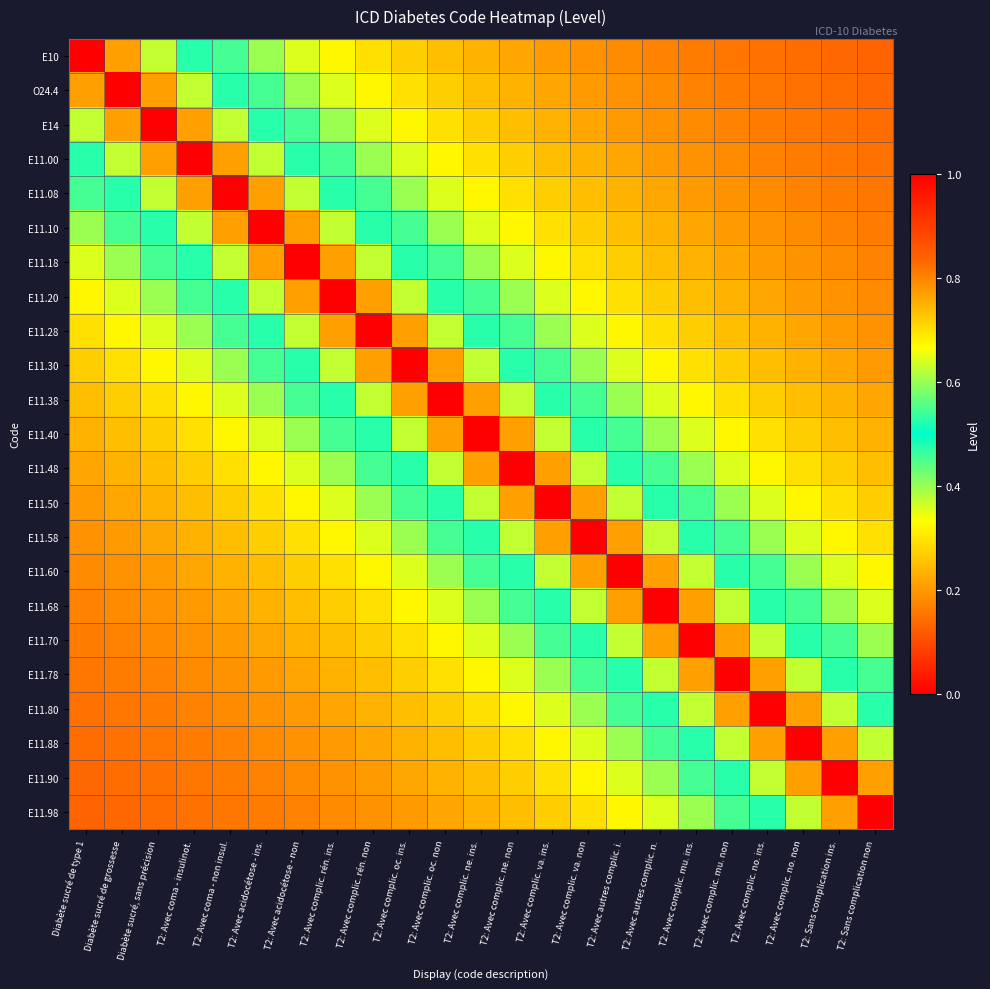

At which category is the sum across all series the highest?

T2: Avec complic. ne. ins.